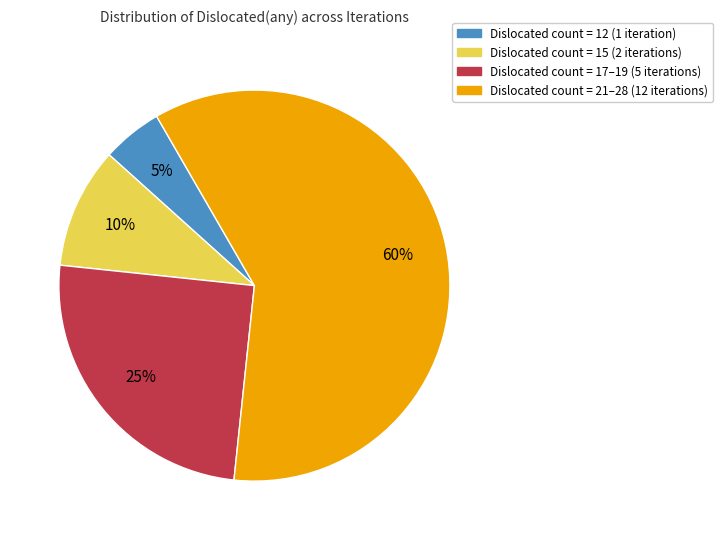

To the nearest percent, what portion does Dislocated count = 12 (1 iteration) represent?

5%